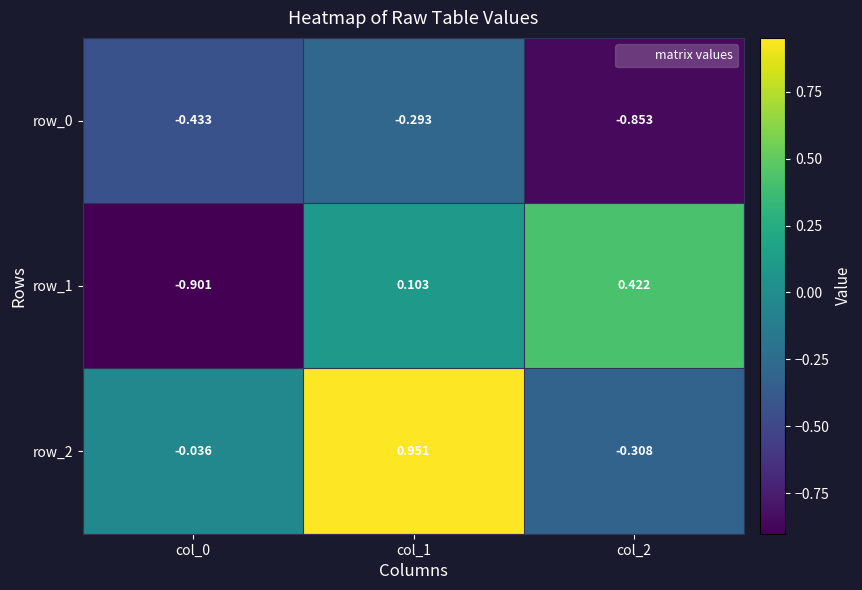

Is the value of row_1 at col_0 greater than the value of row_2 at col_2?

No